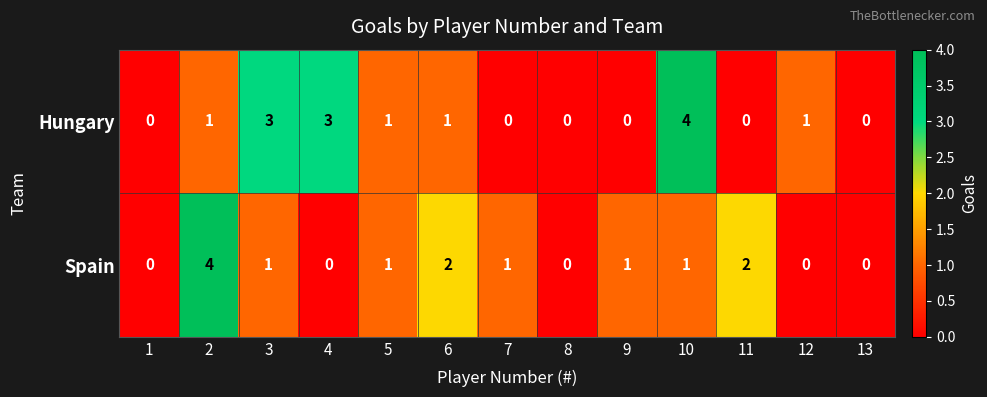

Reading left to right, what are all the values shown in this chart?

Hungary: 1=0	2=1	3=3	4=3	5=1	6=1	7=0	8=0	9=0	10=4	11=0	12=1	13=0
Spain: 1=0	2=4	3=1	4=0	5=1	6=2	7=1	8=0	9=1	10=1	11=2	12=0	13=0